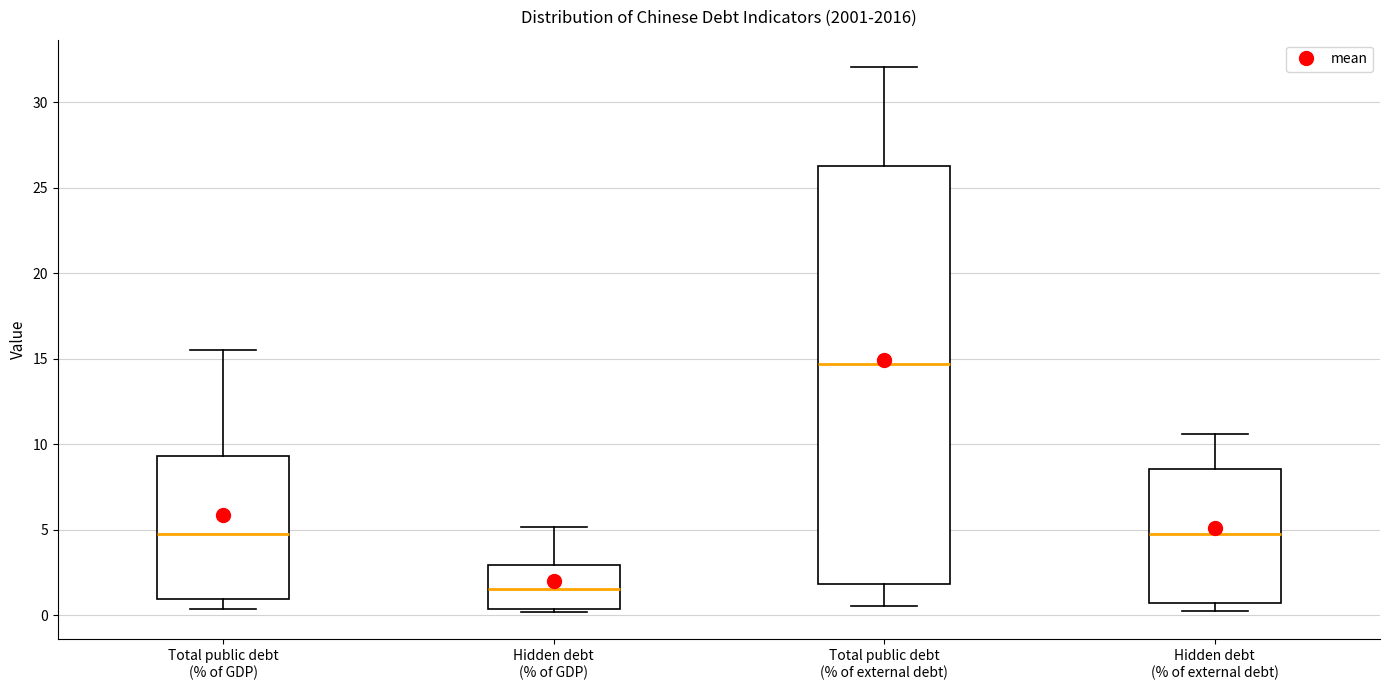

Reading left to right, transcribe this box plot: for each box, give where its median line is, the range the box spans, and where its two whiskers end, as read against the y-axis. The values are not printed on the chart, so give them approximately, as read against the axis.

Total public debt (% of GDP): median 5.0, box 1.0 to 9.5, whiskers 0.5 to 15.5
Hidden debt (% of GDP): median 1.5, box 0.5 to 3.0, whiskers 0.0 to 5.0
Total public debt (% of external debt): median 14.5, box 2.0 to 26.0, whiskers 0.5 to 32.0
Hidden debt (% of external debt): median 4.5, box 0.5 to 8.5, whiskers 0.5 (just below the box's lower edge) to 10.5